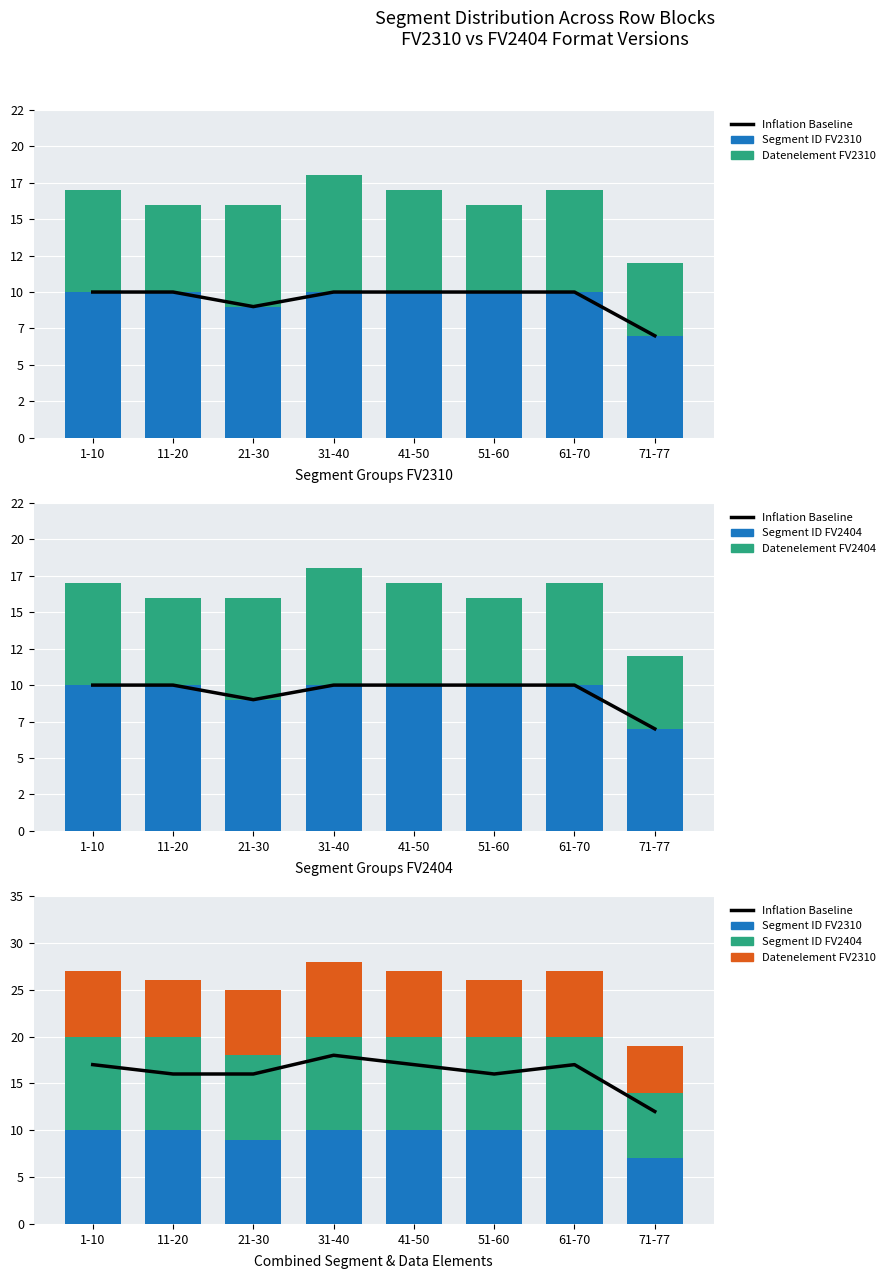

What is the label of the 6th bar from the right?

21-30